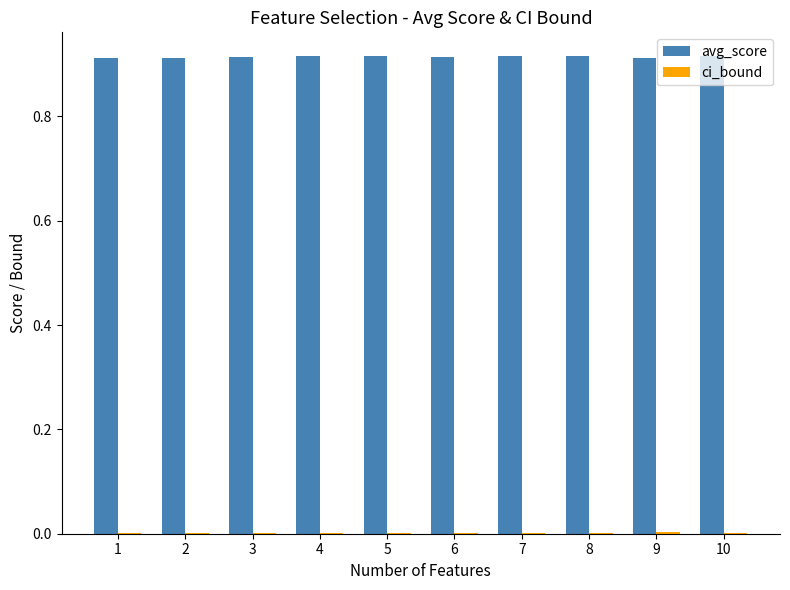

Is it true that avg_score equals 1.2 at 5?

False